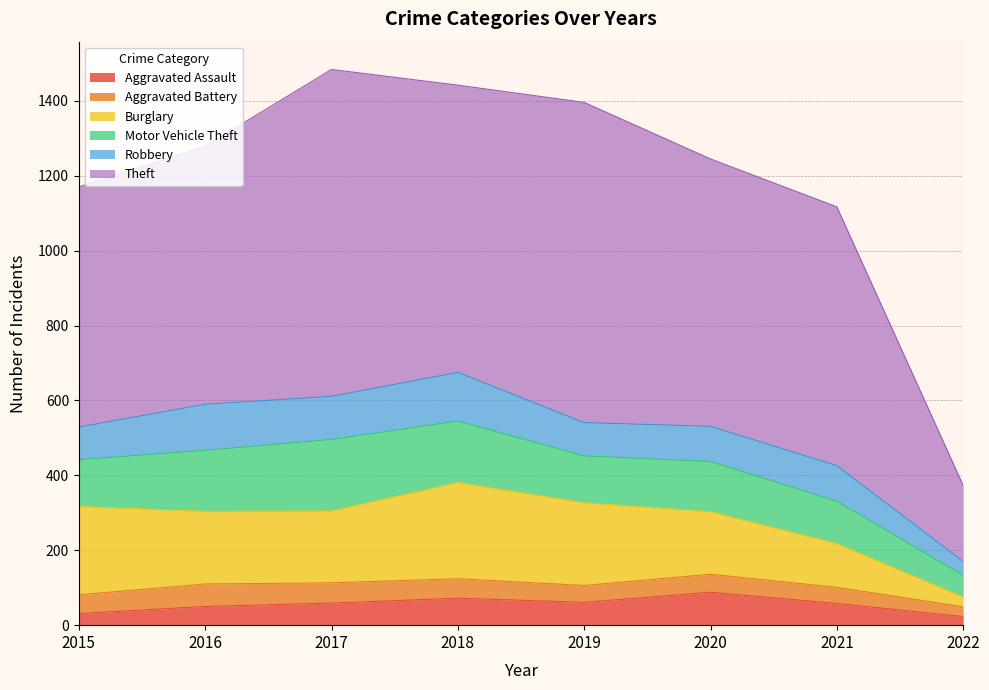

What is the difference between the second highest and minimum values in the Burglary series?

210